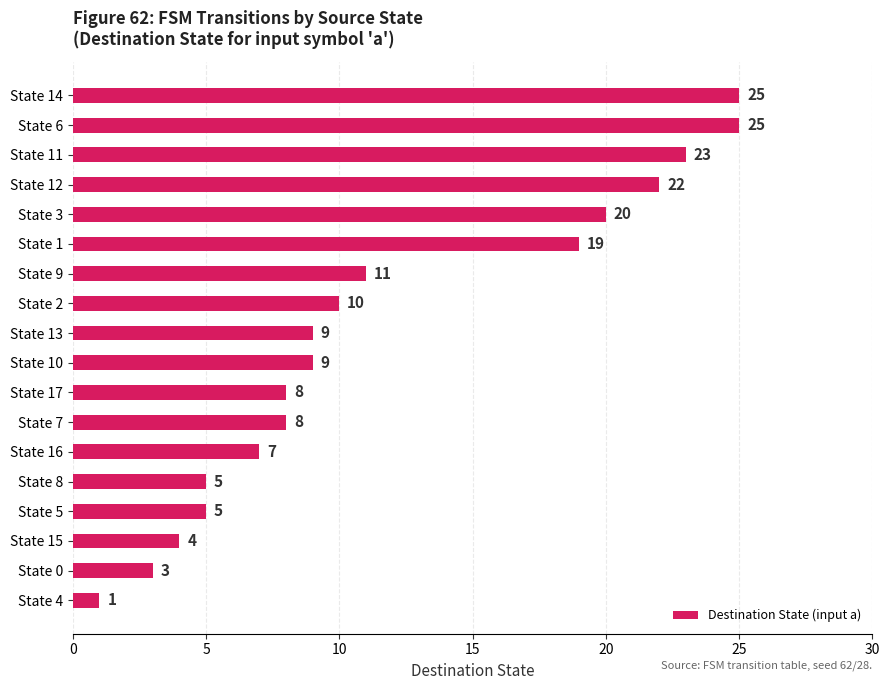

Between State 1 and State 5, which is larger?

State 1